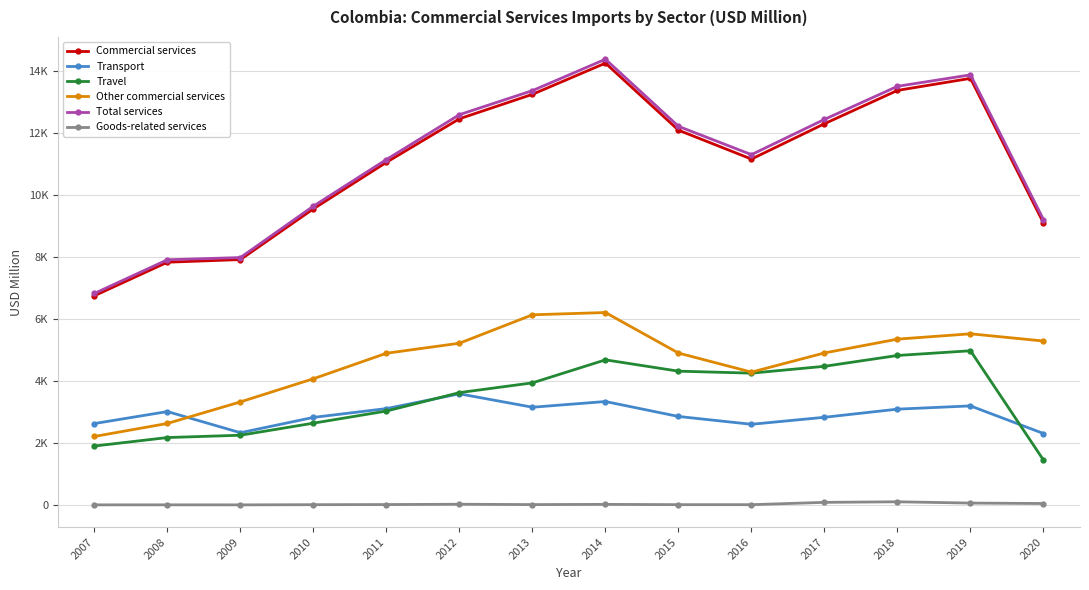

At which label does Commercial services reach its minimum?

2007